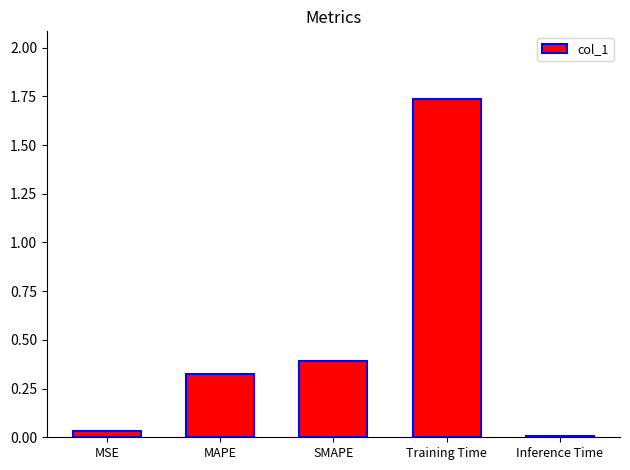

What is the sum of the values at SMAPE and Training Time?

2.1